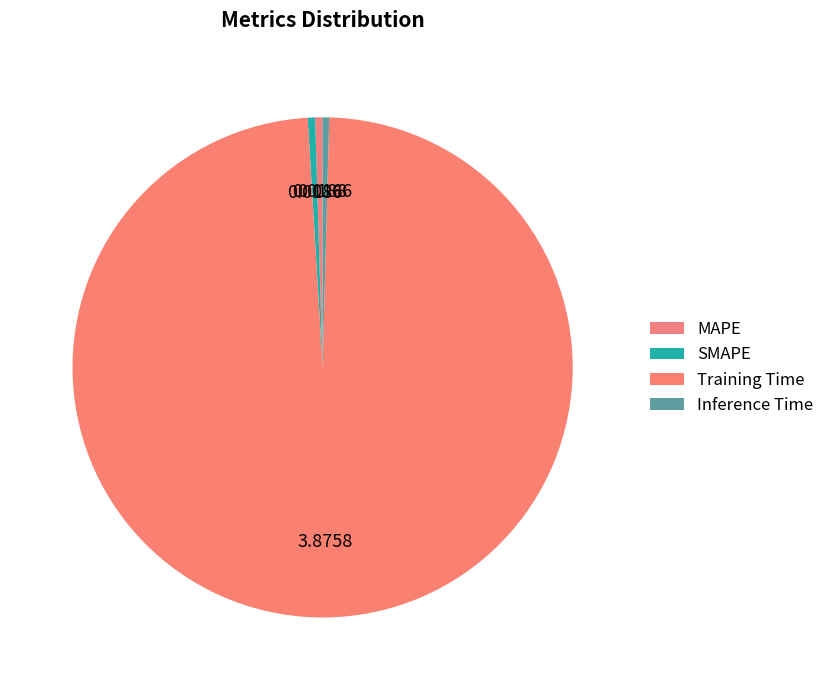

Which slice represents more than half of the pie?

Training Time